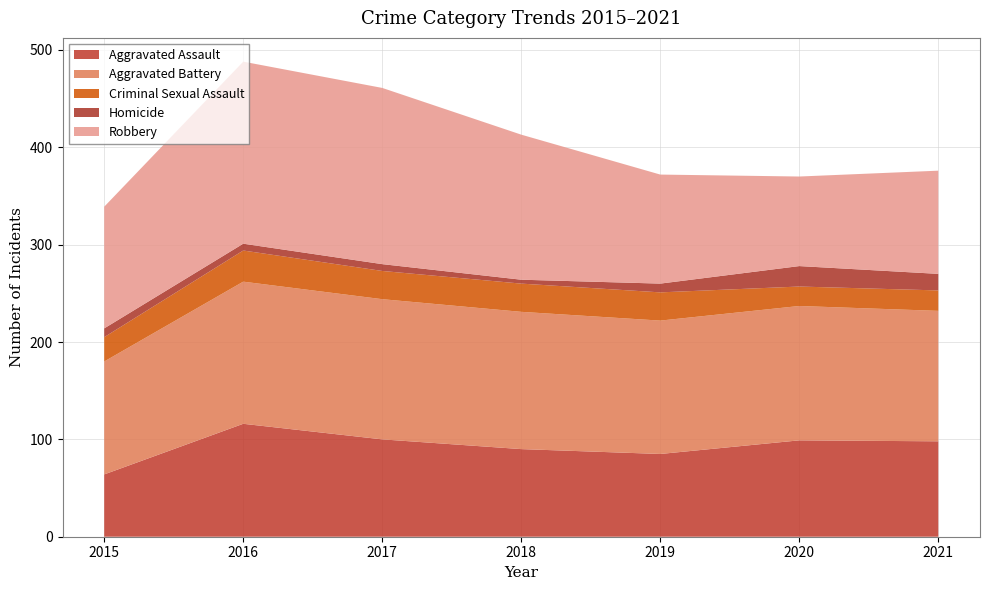

Reading left to right, list all the values displayed in this chart.

Aggravated Assault: 64	116	100	90	85	99	98
Aggravated Battery: 116	146	144	141	137	138	134
Criminal Sexual Assault: 25	32	29	29	29	20	21
Homicide: 9	7	7	4	9	21	17
Robbery: 125	187	181	149	112	92	106